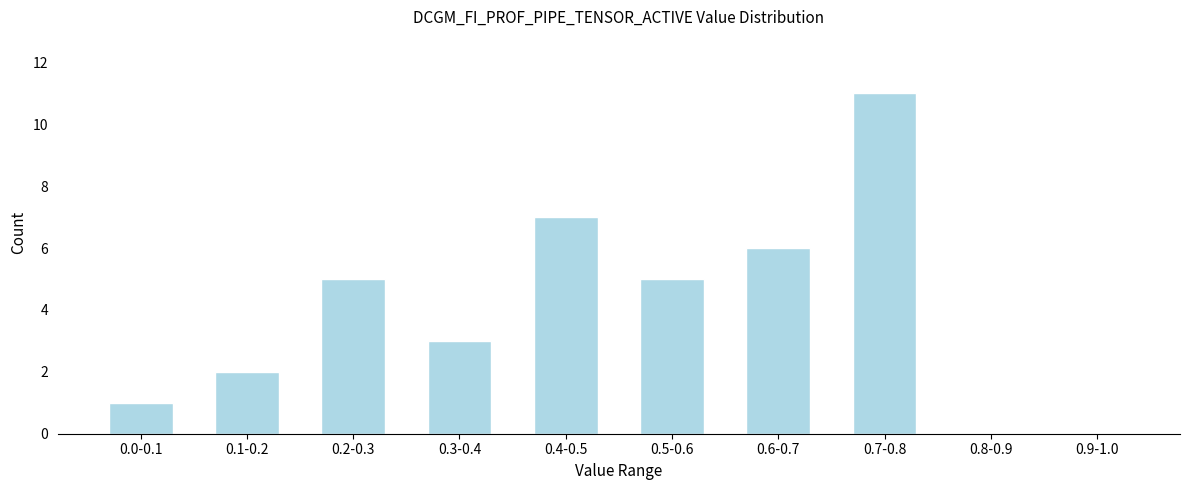

Reading right to left, what are all the values shown in this chart?

0.9-1.0=0	0.8-0.9=0	0.7-0.8=11	0.6-0.7=6	0.5-0.6=5	0.4-0.5=7	0.3-0.4=3	0.2-0.3=5	0.1-0.2=2	0.0-0.1=1